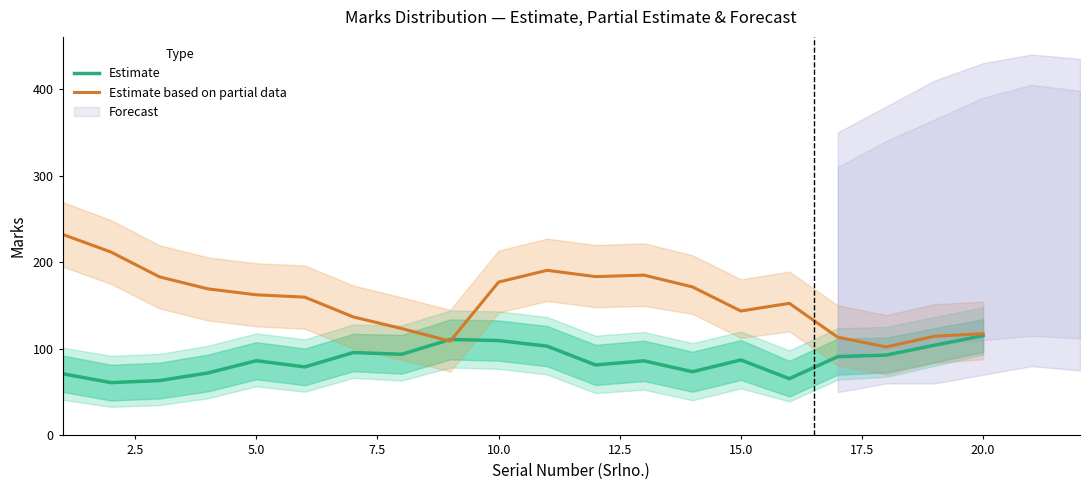

How many data points does each series have?

20